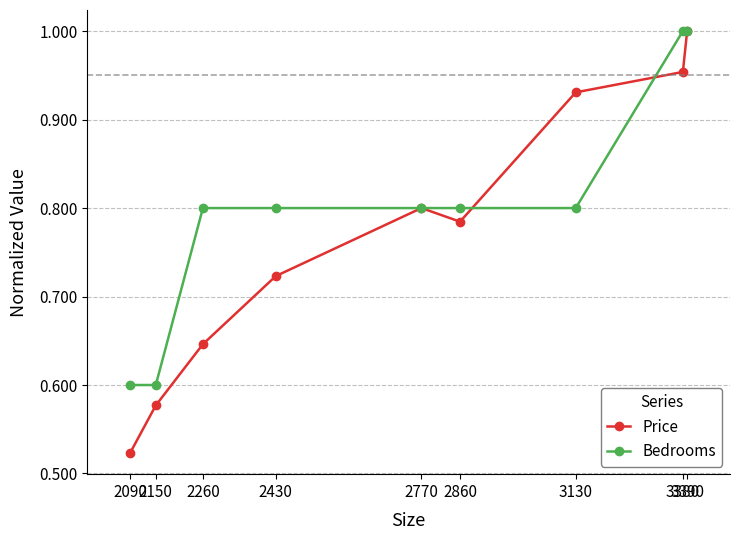

What are all the series names shown in the legend?

Price, Bedrooms